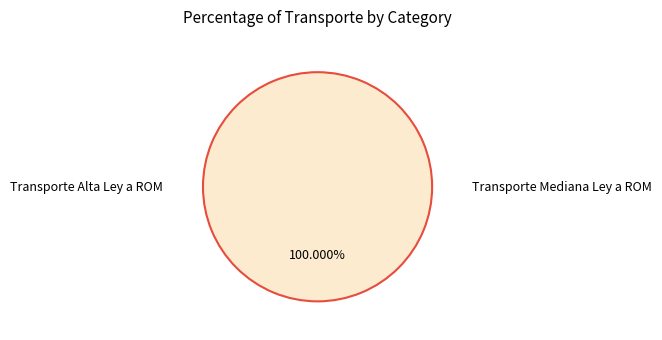

Is it true that Transporte Alta Ley a ROM is 1% of the pie?

False